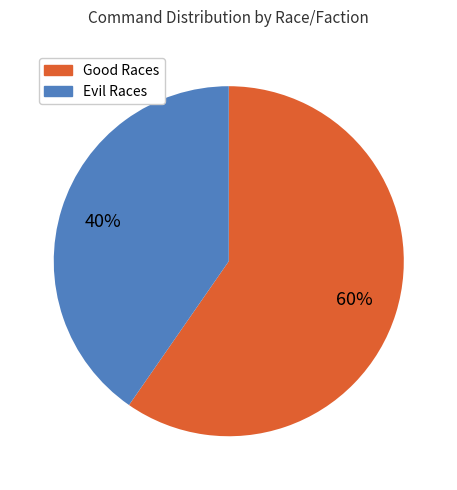

Is there any slice that represents more than half of the pie?

Yes